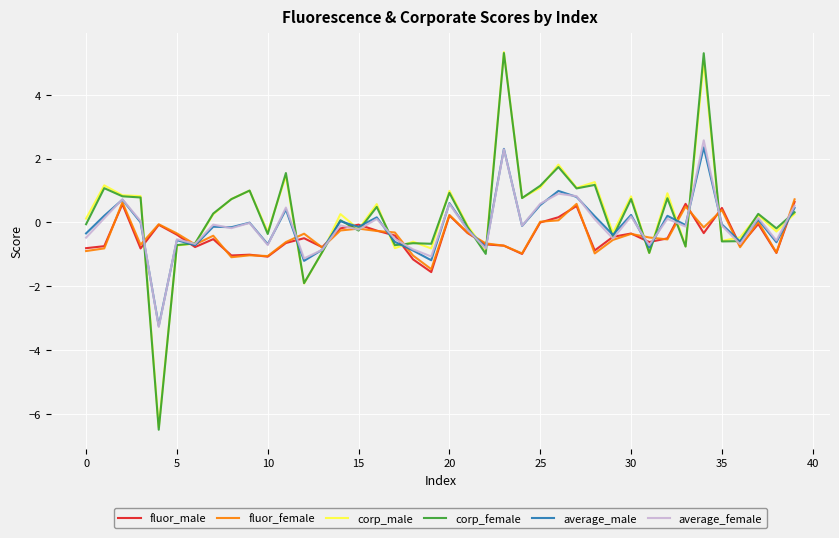

Which series has the largest range (max minus min)?

corp_female